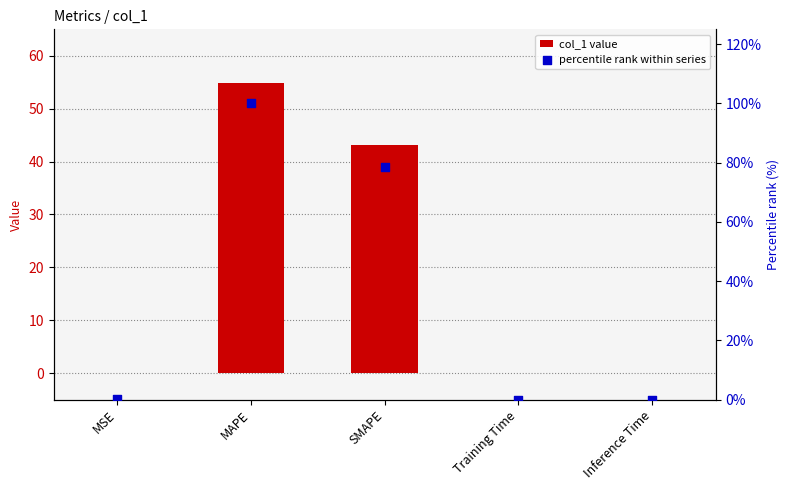

Is the value of percentile rank within series at MSE greater than the value of col_1 value at MSE?

Yes